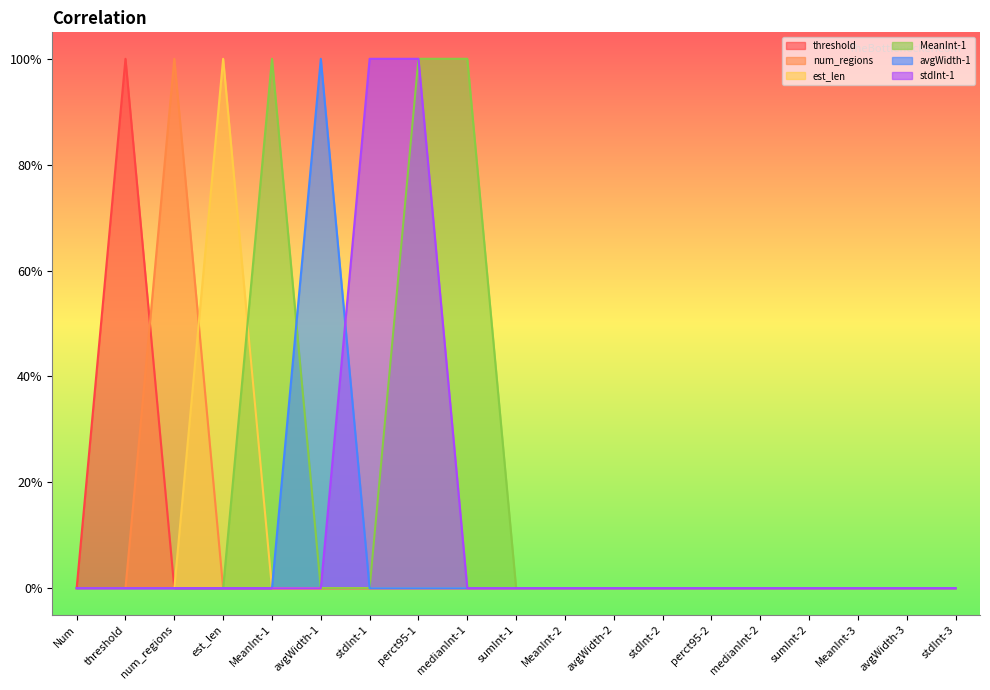

Does the chart have visible grid lines?

No